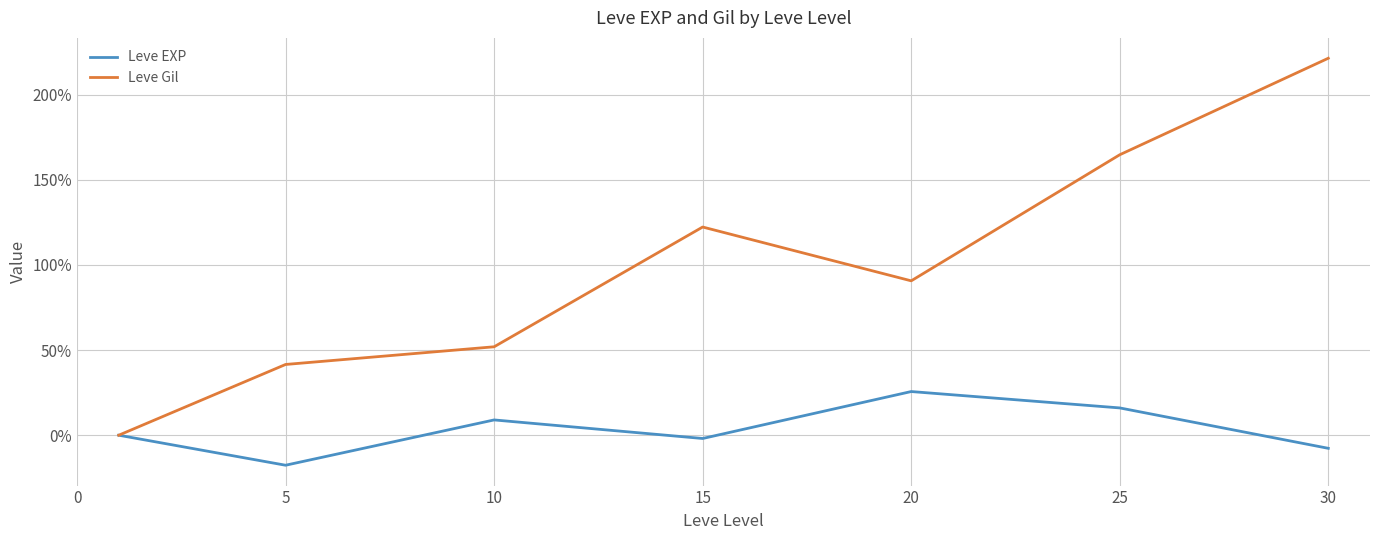

Reading right to left, list all the values displayed in this chart.

Leve EXP: -7.7	16.0	25.6	-1.9	9.0	-17.6	0.0
Leve Gil: 221.4	164.7	90.7	122.3	51.9	41.5	0.0